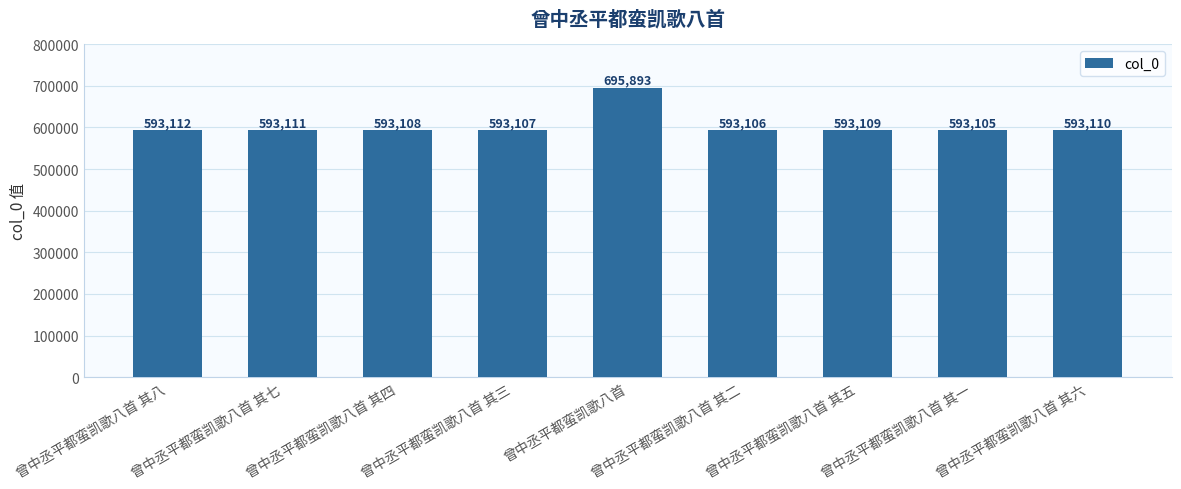

What is the sum of all values?

5440761